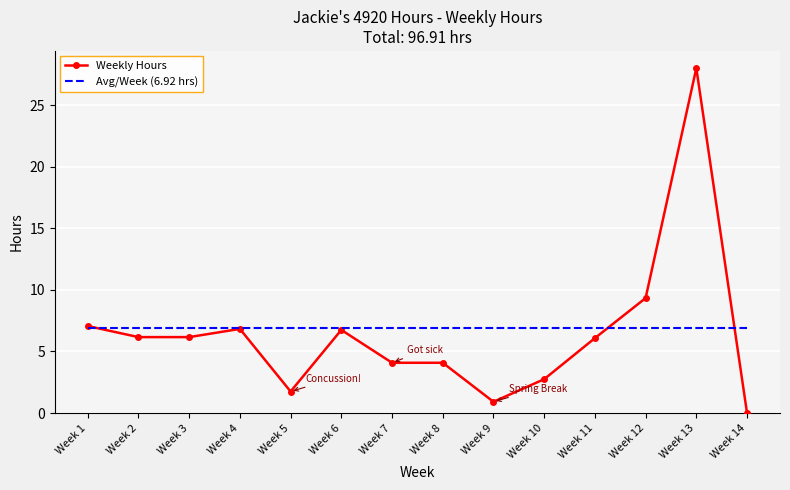

The value of Avg/Week (6.92 hrs) at Week 7 is 6.9. True or false?

True